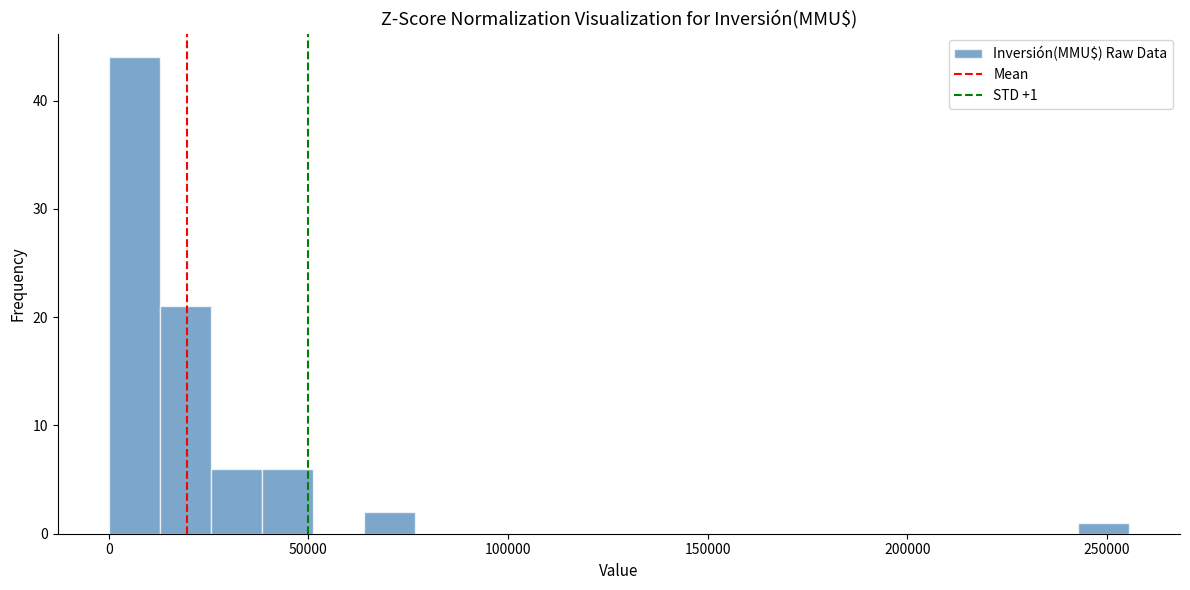

Around what value on the x-axis is the tallest bar? Give the approximate position of its centre, as read against the axis.

5000